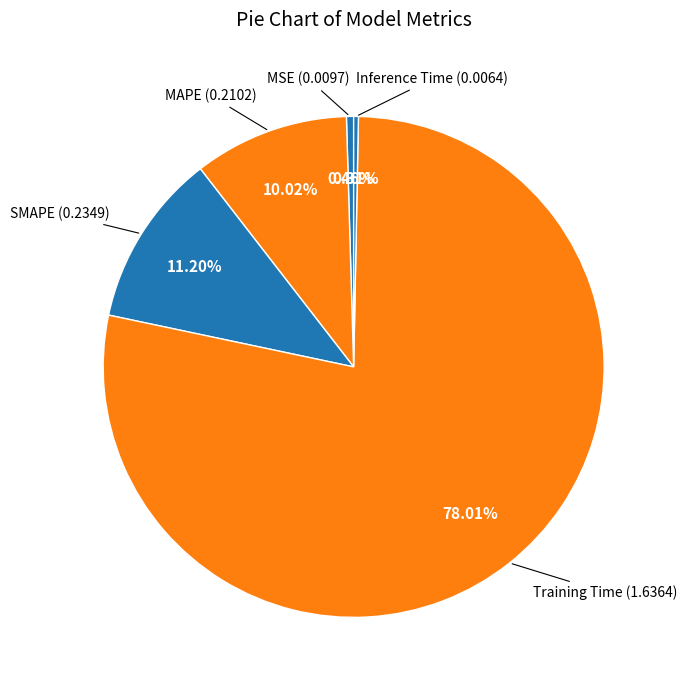

How much of the chart is everything except Inference Time?

99.7%